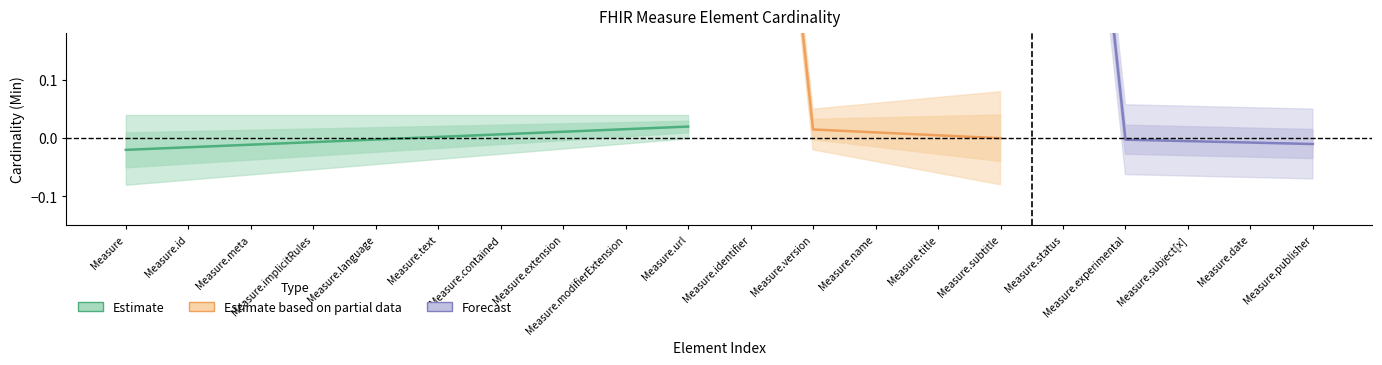

True or false: Base_Min has more than 0 points higher than both neighbors.

True